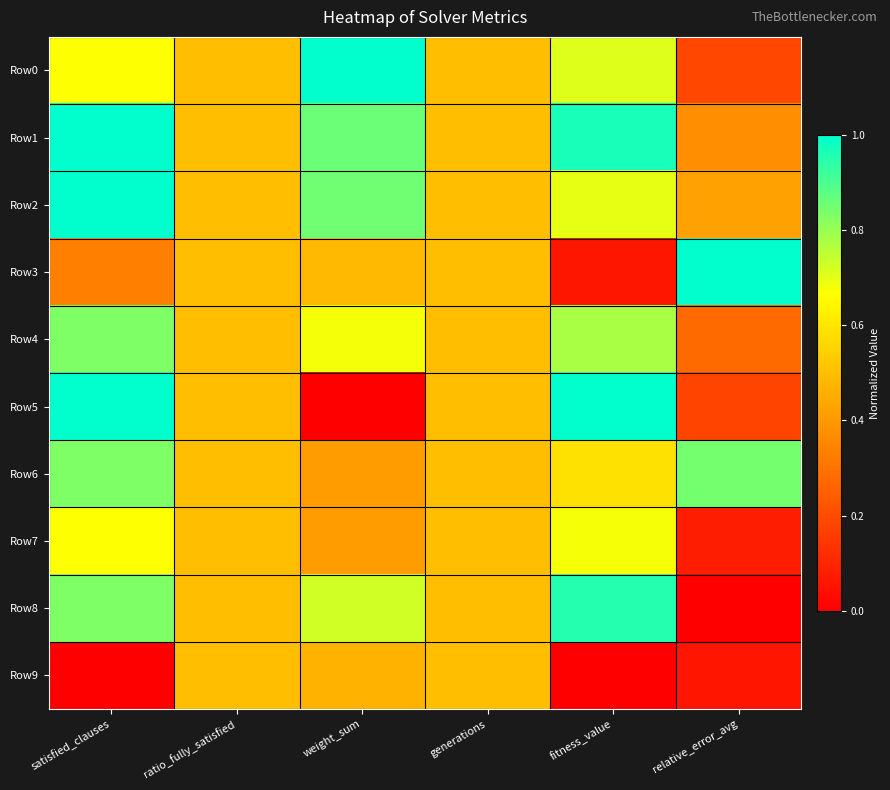

Which has a higher value, weight_sum or satisfied_clauses?

weight_sum